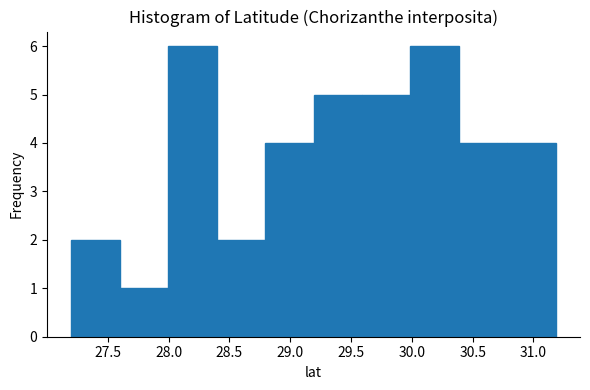

What is the height of the bar covering 28.0 to 28.4 on the x-axis? Neither the bar edges nor the heights are printed on the chart, so give them approximately, as read against the axes.

6